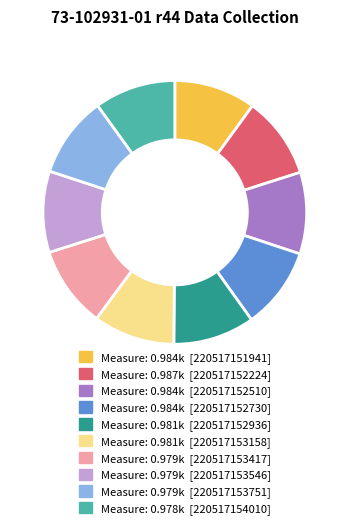

How many slices are in this pie chart?

10